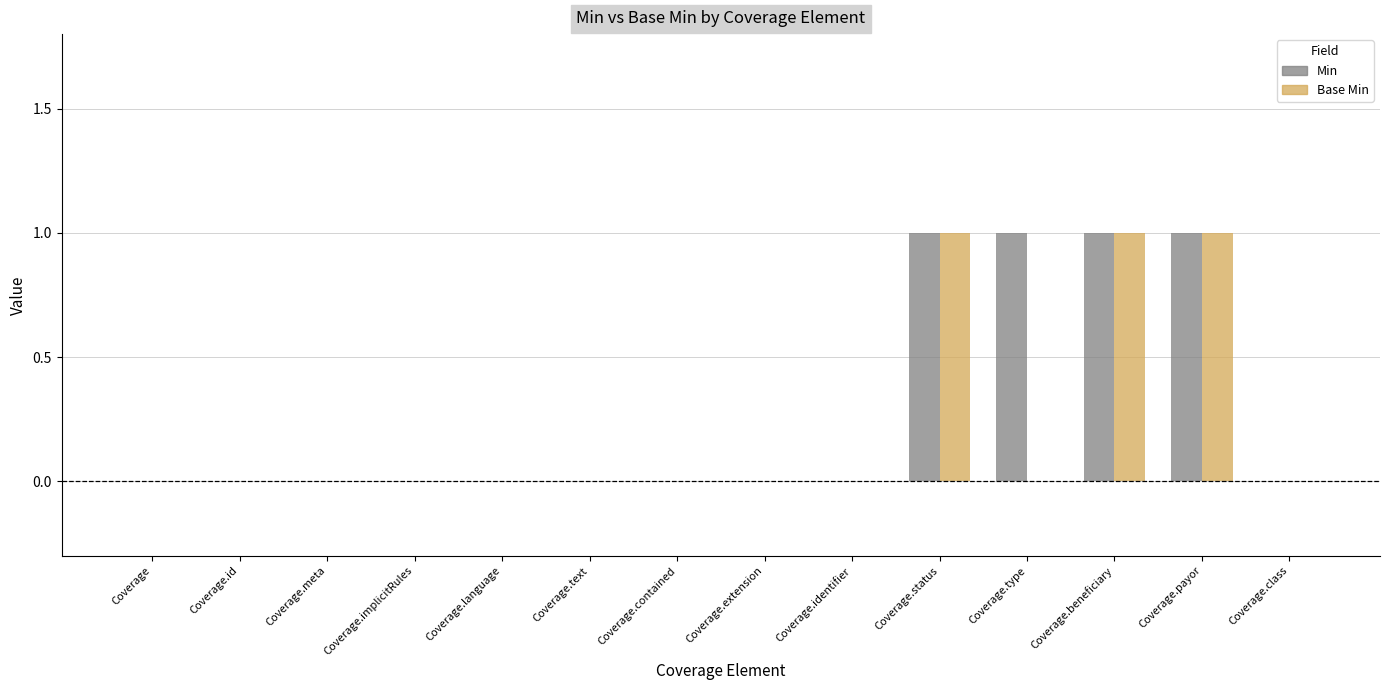

The value of Min at Coverage.contained is 0. True or false?

True